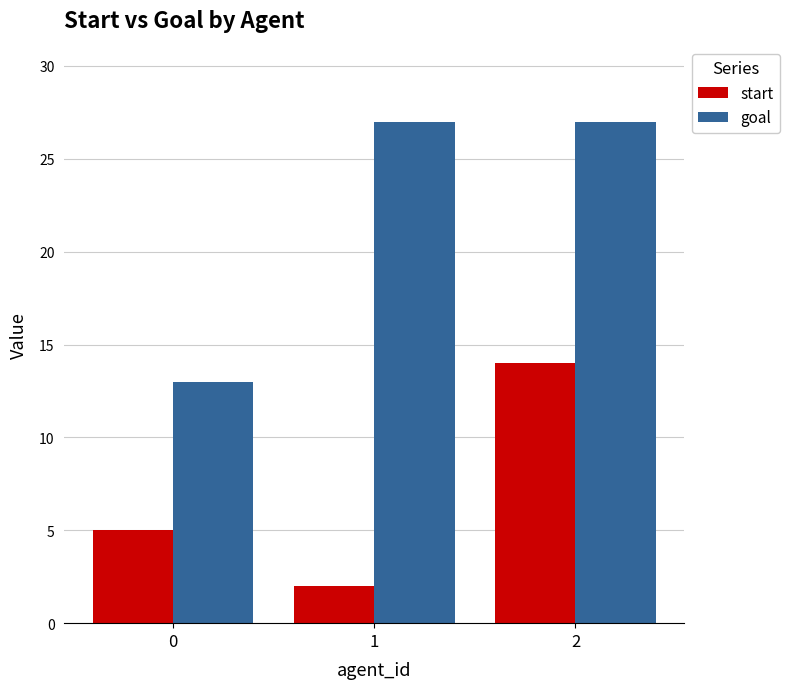

Rank the series at 2 from highest to lowest value.

goal, start